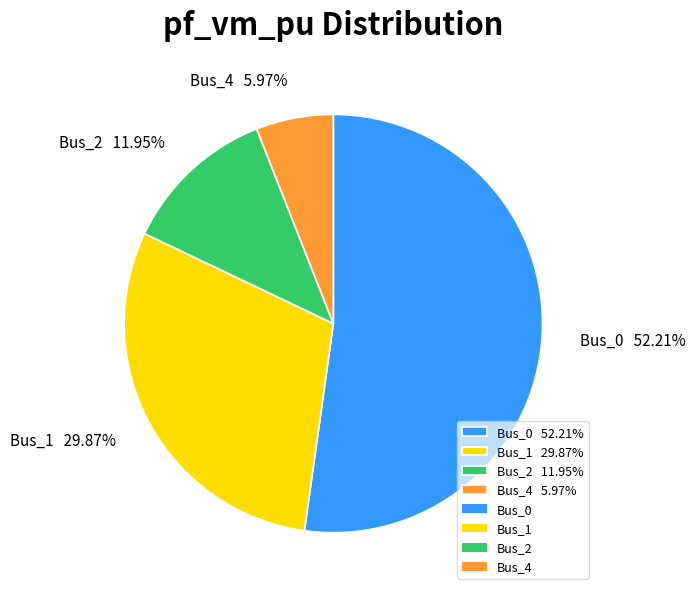

What is the smallest slice in the pie chart?

Bus_4